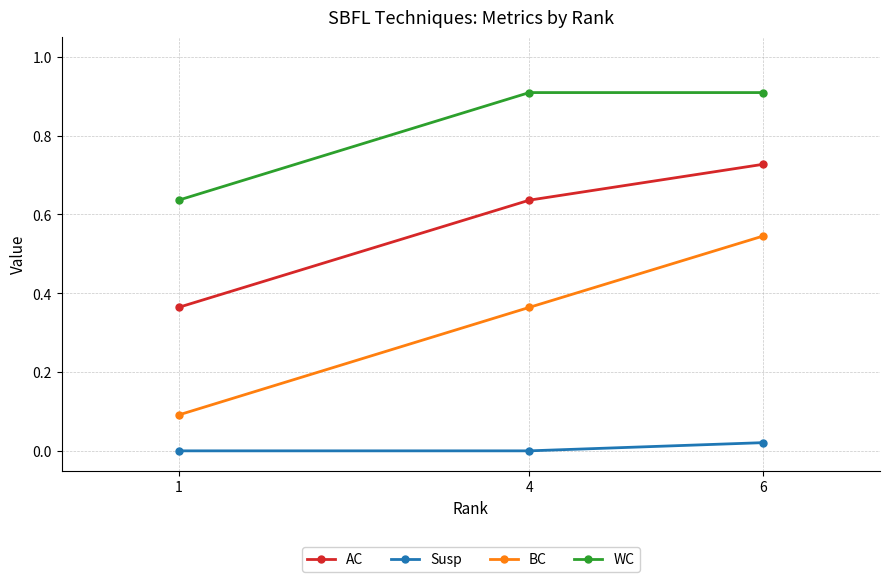

Is the value of AC at 4 greater than the value of WC at 4?

No